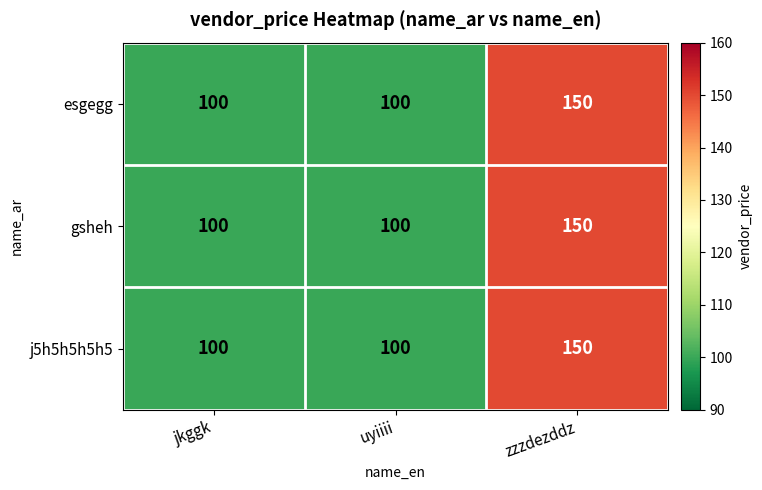

At which category is the sum across all series the highest?

zzzdezddz